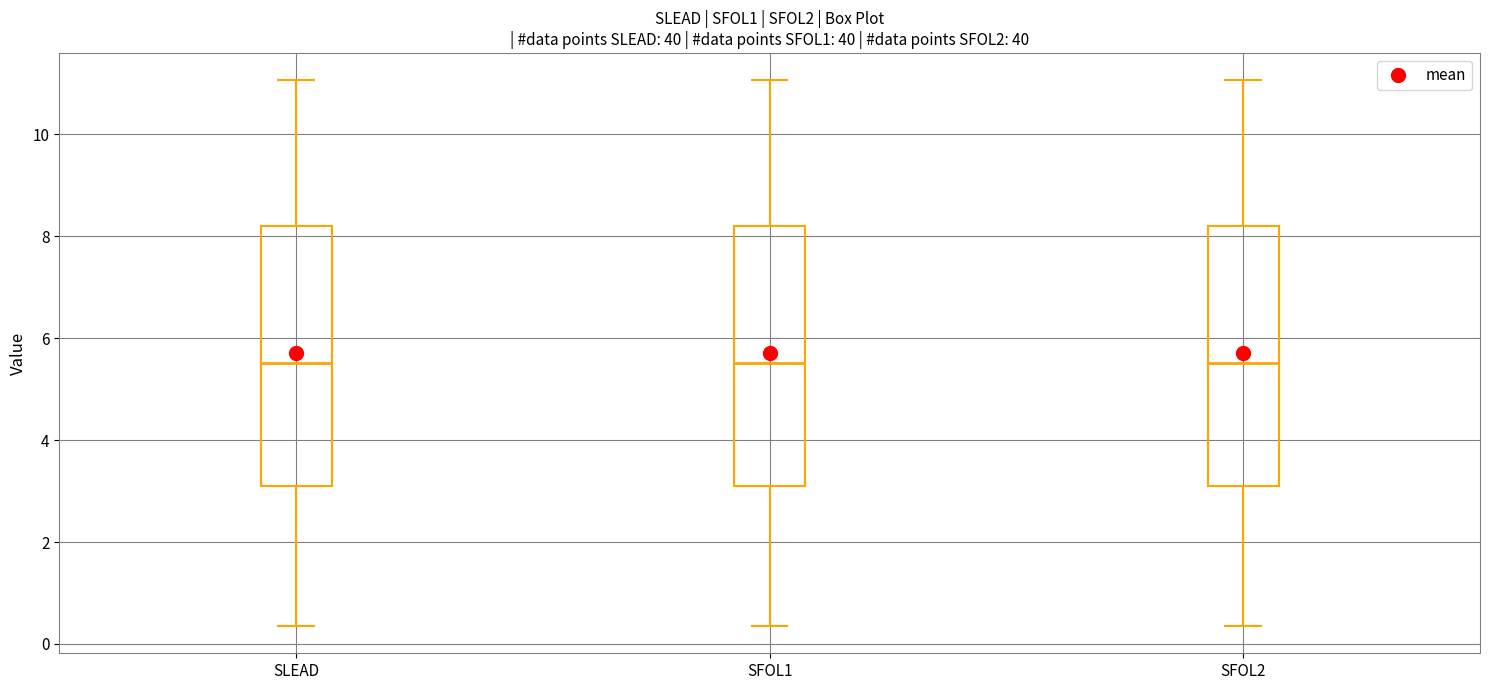

Reading left to right, read every box against the y-axis: the position of its median line, the range the box covers, and the ends of its whiskers. The values are not printed on the chart, so give them approximately, as read against the axis.

SLEAD: median 5.6, box 3.0 to 8.2, whiskers 0.4 to 11.0
SFOL1: median 5.6, box 3.0 to 8.2, whiskers 0.4 to 11.0
SFOL2: median 5.6, box 3.0 to 8.2, whiskers 0.4 to 11.0